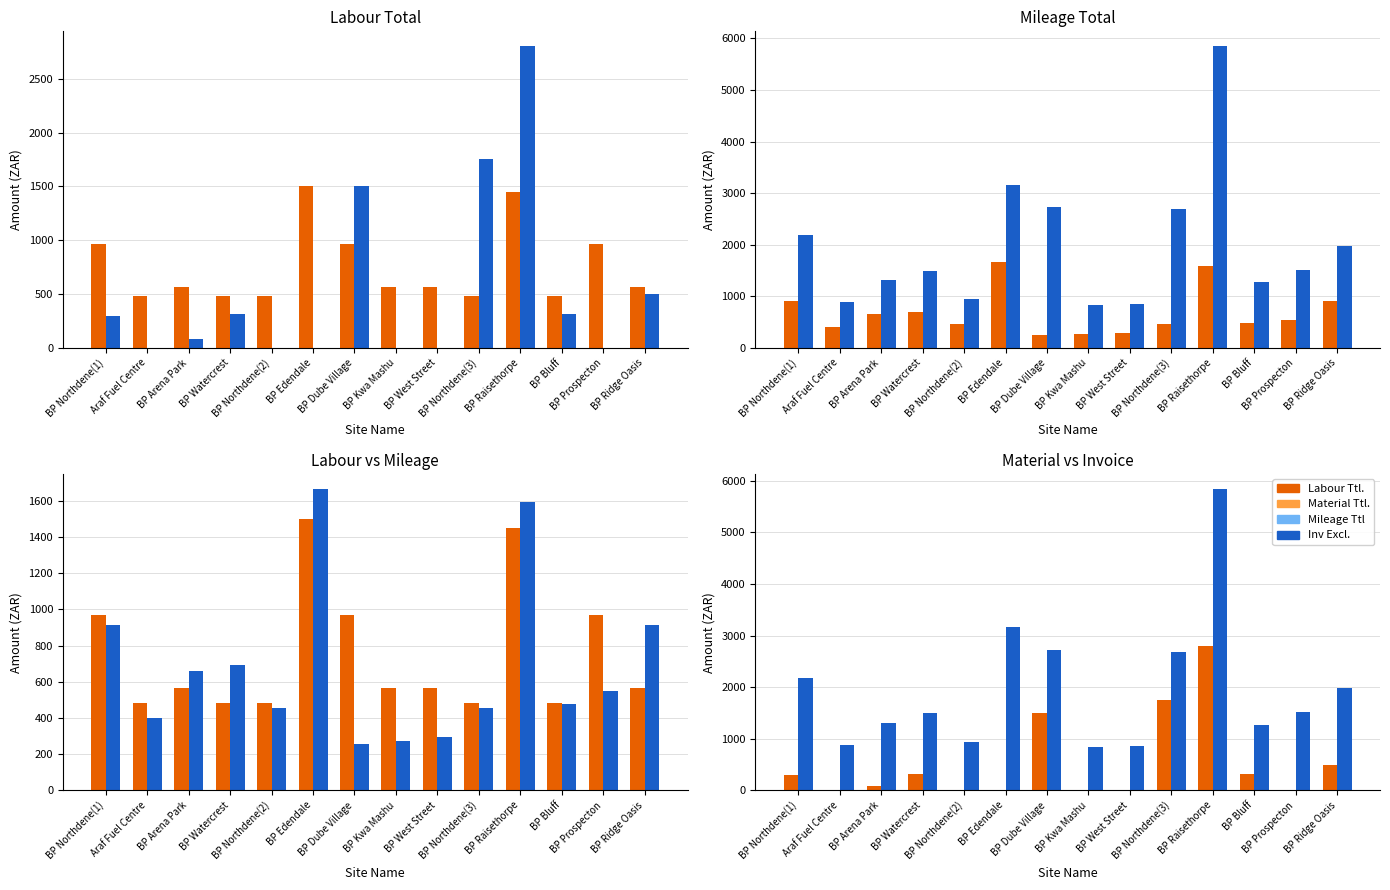

Which category has the highest value across all series?

BP Raisethorpe